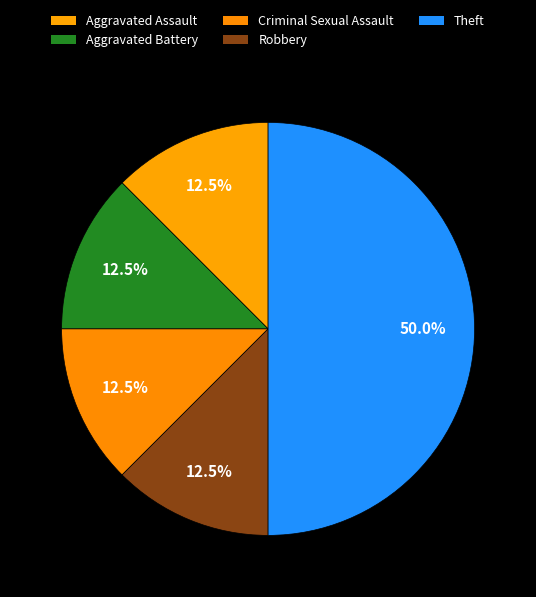

Is Aggravated Assault the majority of the pie?

No